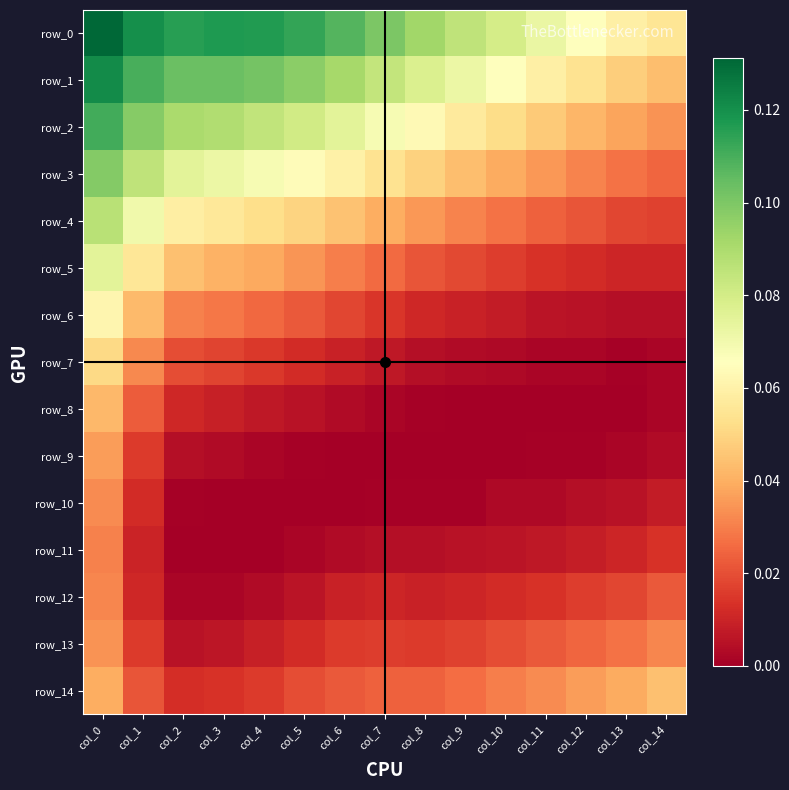

Count the number of data series in this chart.

15